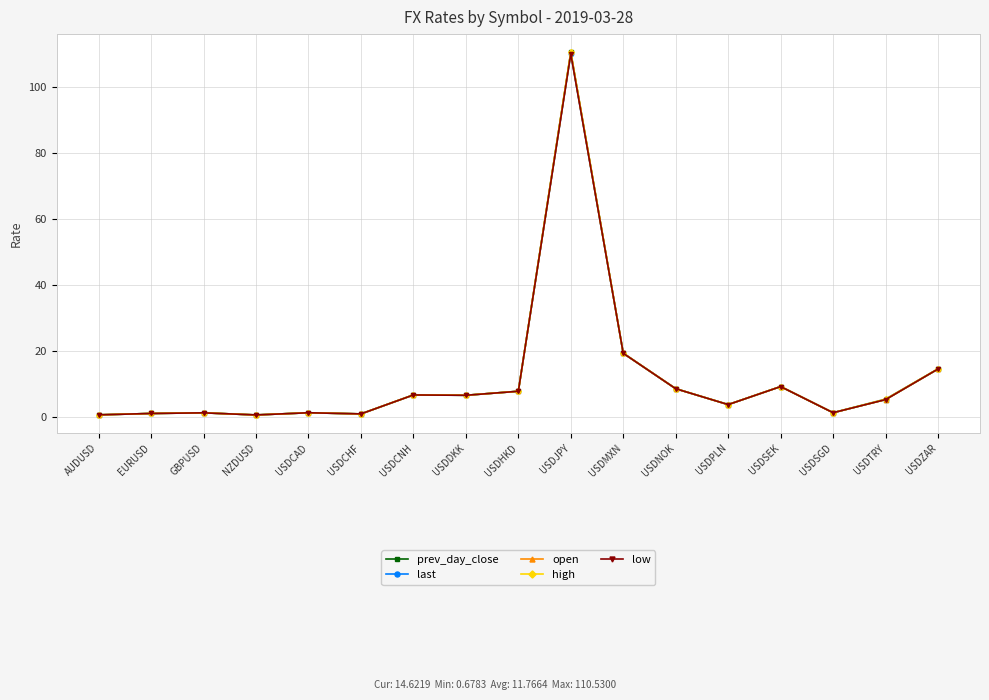

How many values in the open series exceed 5?

9